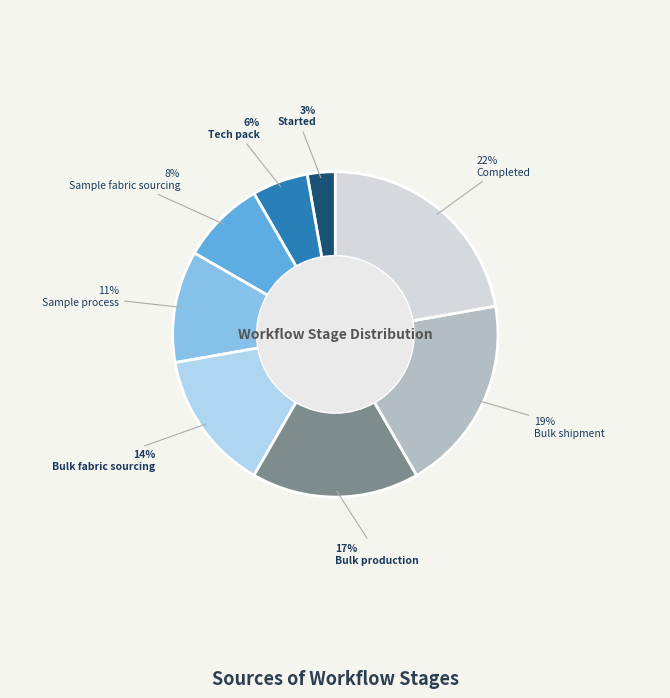

Which slice is the largest?

Completed